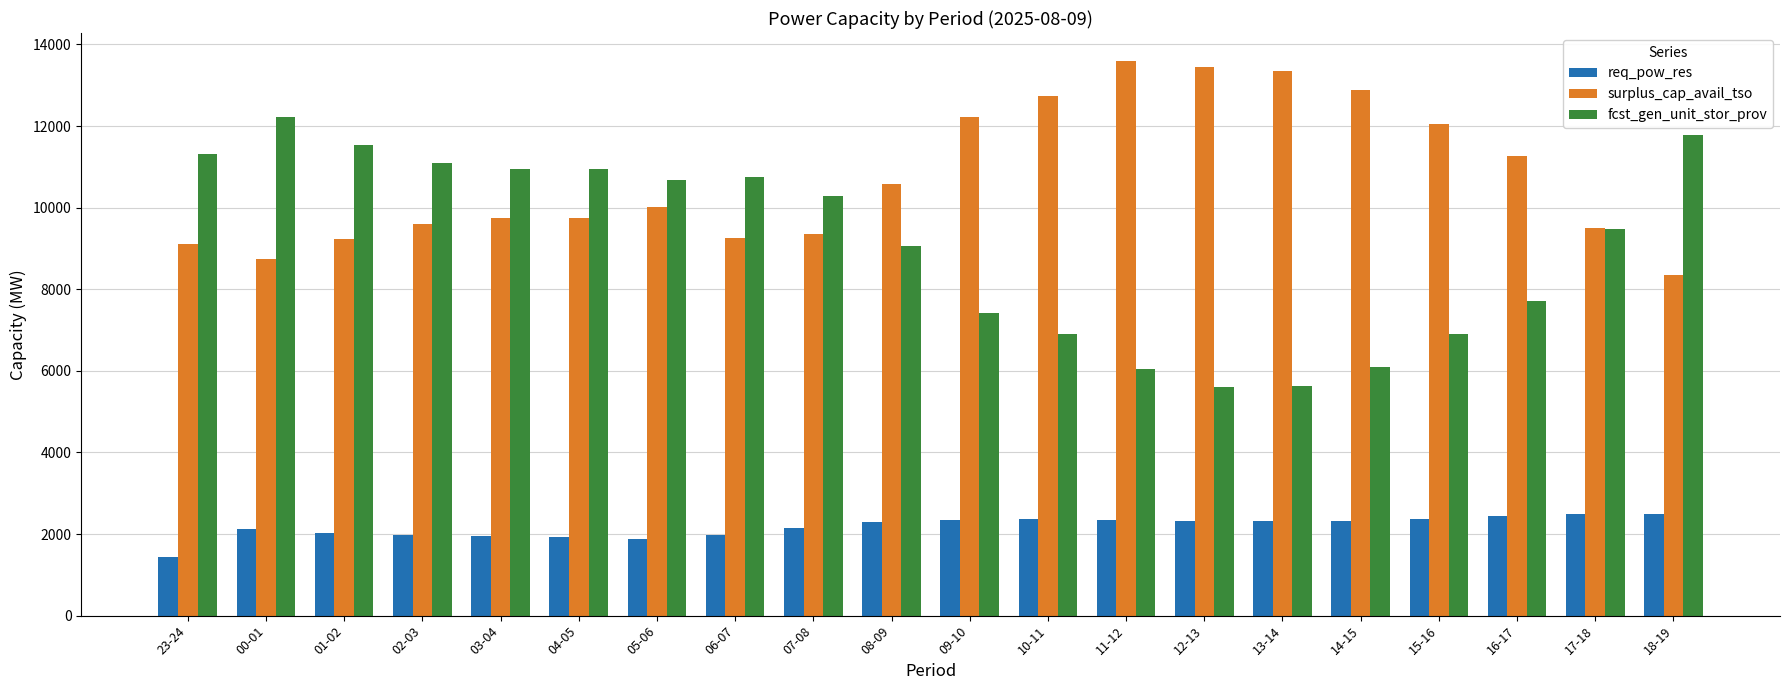

Between 04-05 and 13-14, which series saw the biggest shift?

fcst_gen_unit_stor_prov